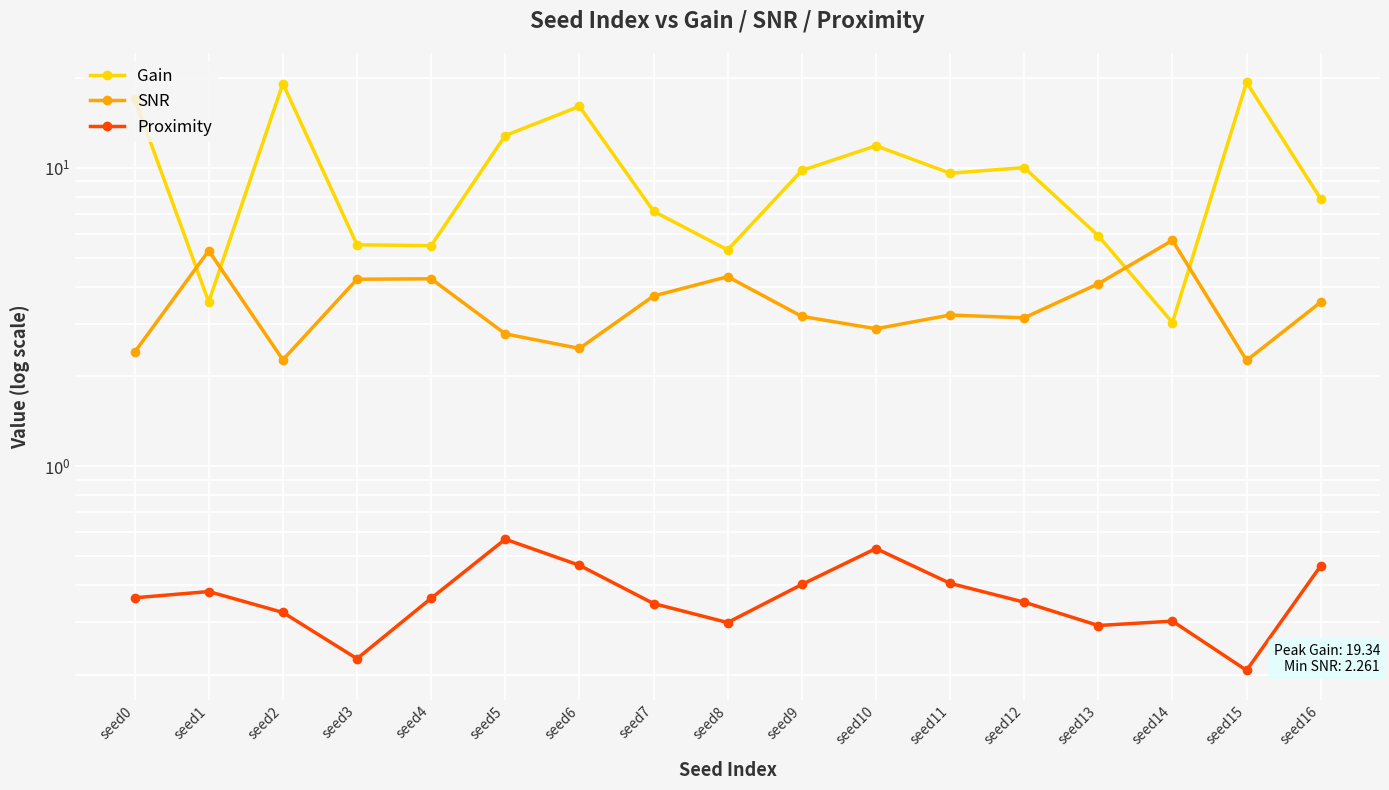

Is it true that Proximity equals 0.1 at seed14?

False